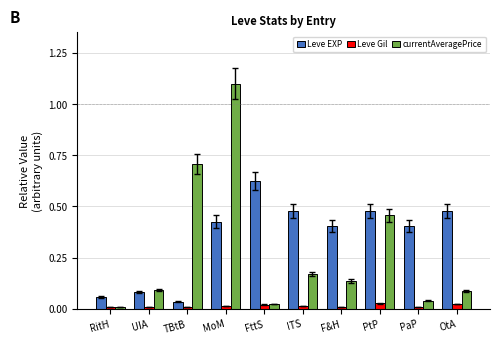

Count the number of categories in the chart.

10